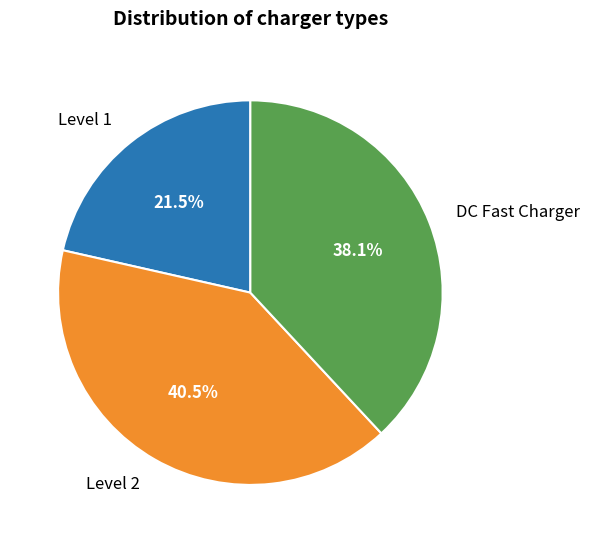

Does Level 2 account for over 50% of the chart?

No